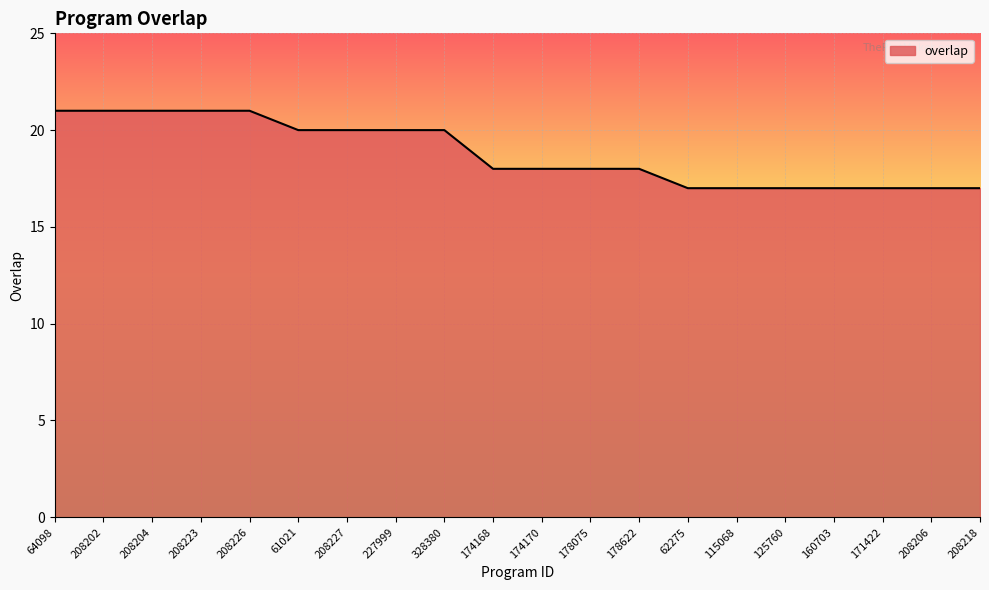

What is the sum of the values at 328380 and 160703?

37